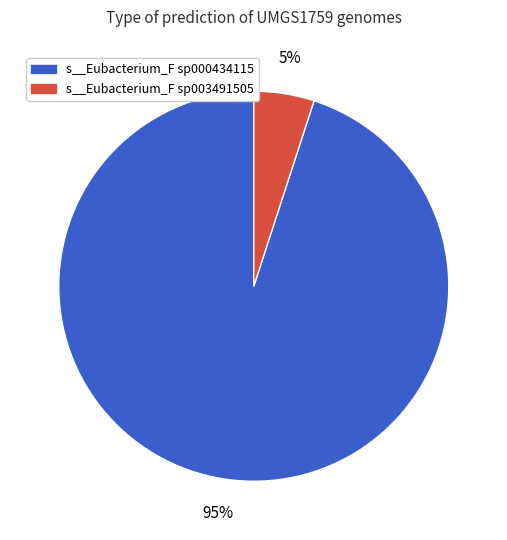

To the nearest percent, what is the average slice percentage?

50%